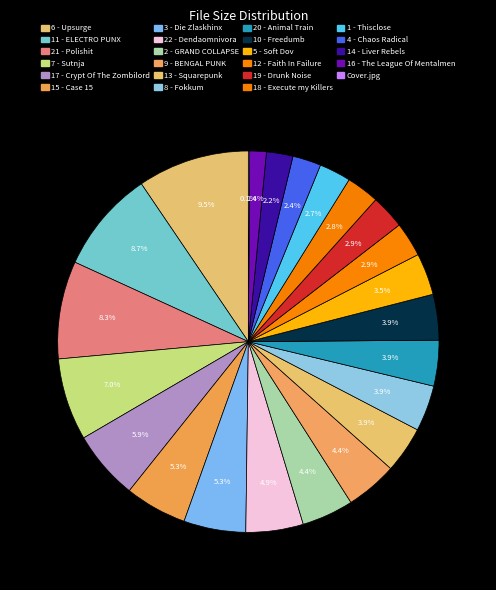

Is it true that 18 - Execute my Killers is 3% of the pie?

True